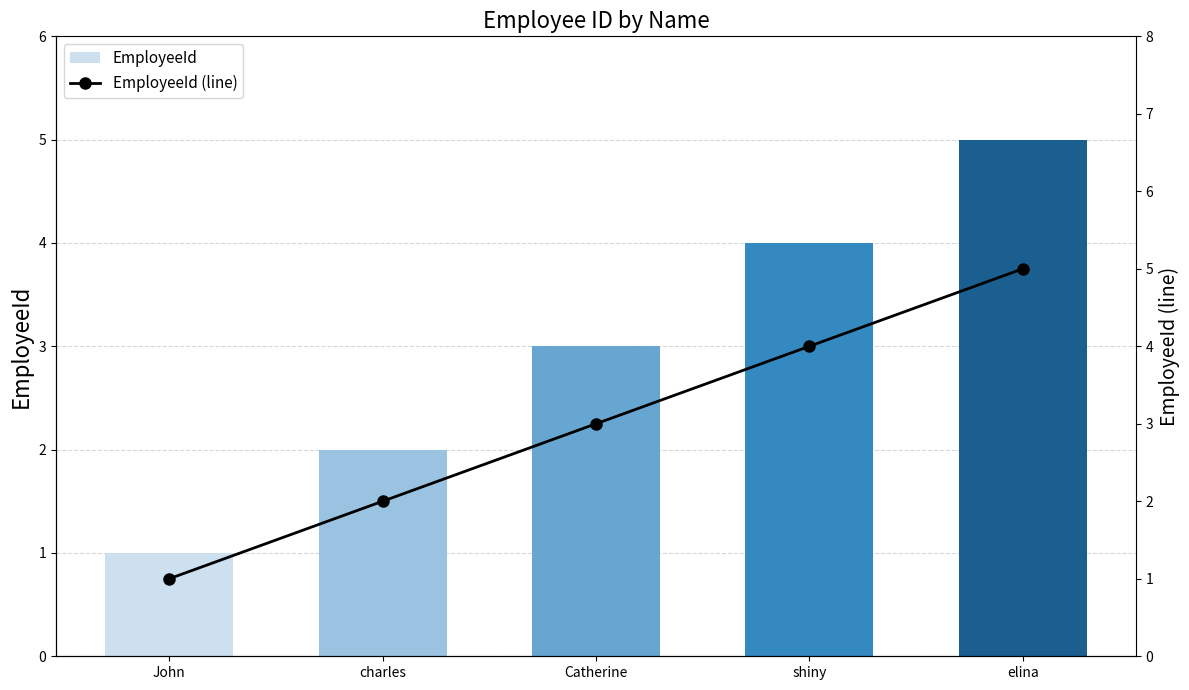

Read the EmployeeId (line) value at John.

1